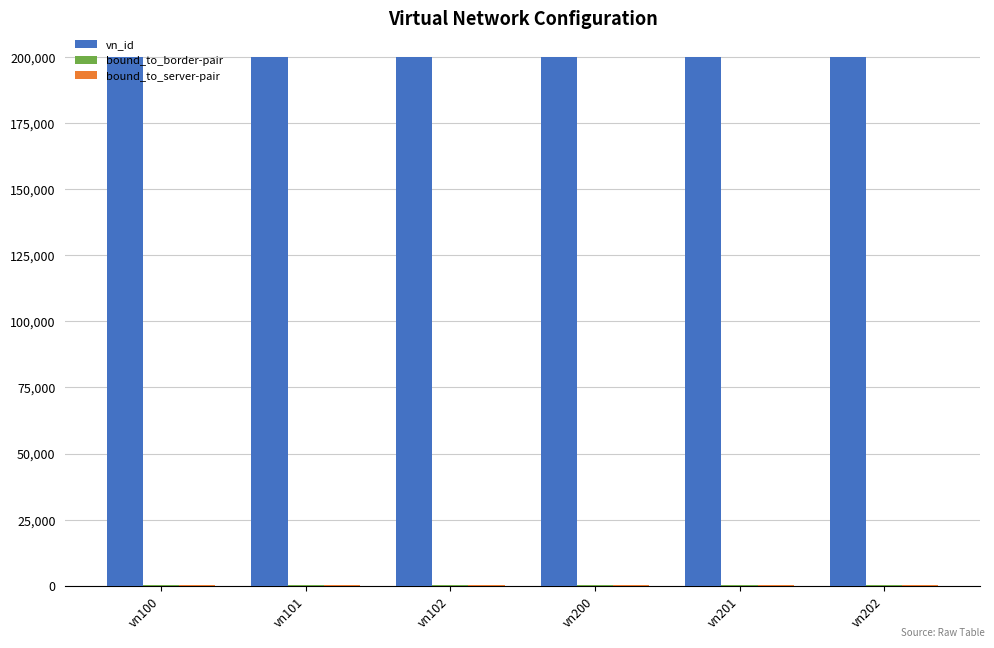

Which series has the largest total across all categories?

vn_id